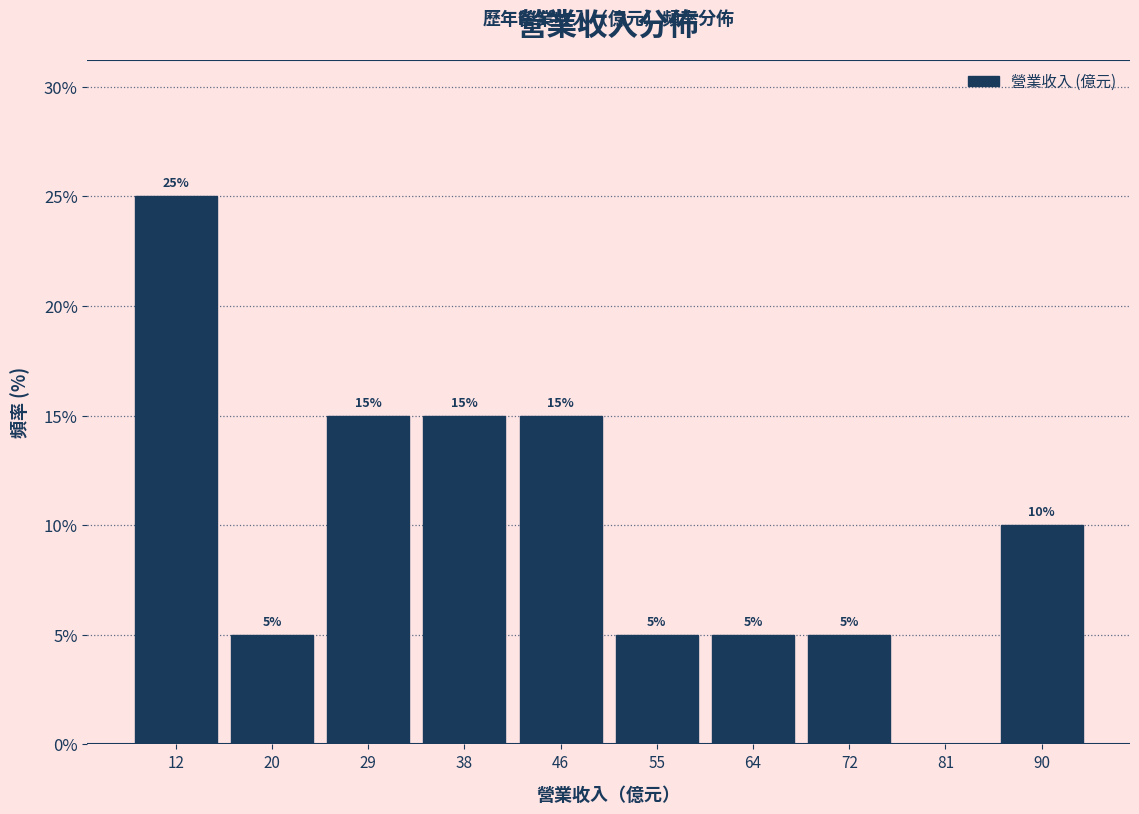

Over which range of the x-axis is the bar tallest?

7 to 16